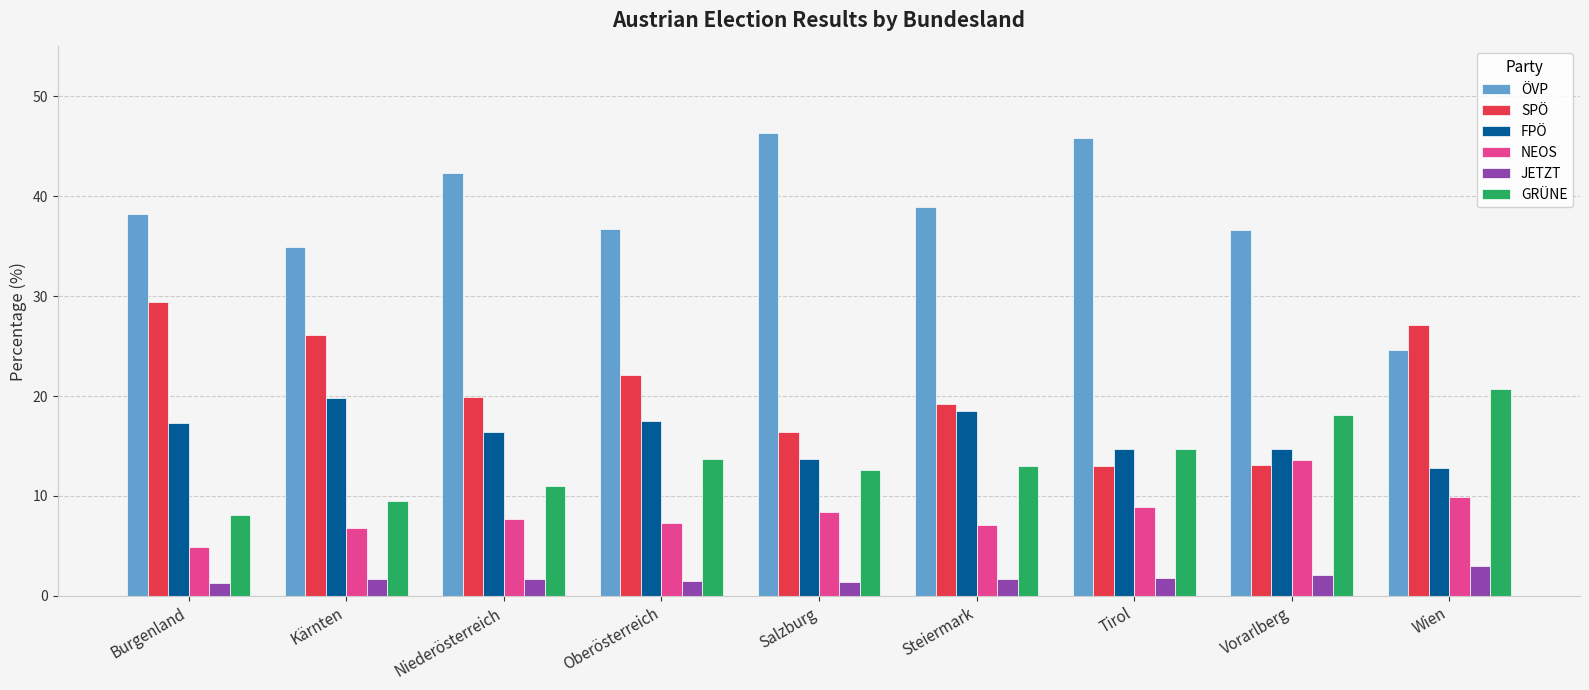

Which series has the widest spread of values?

ÖVP